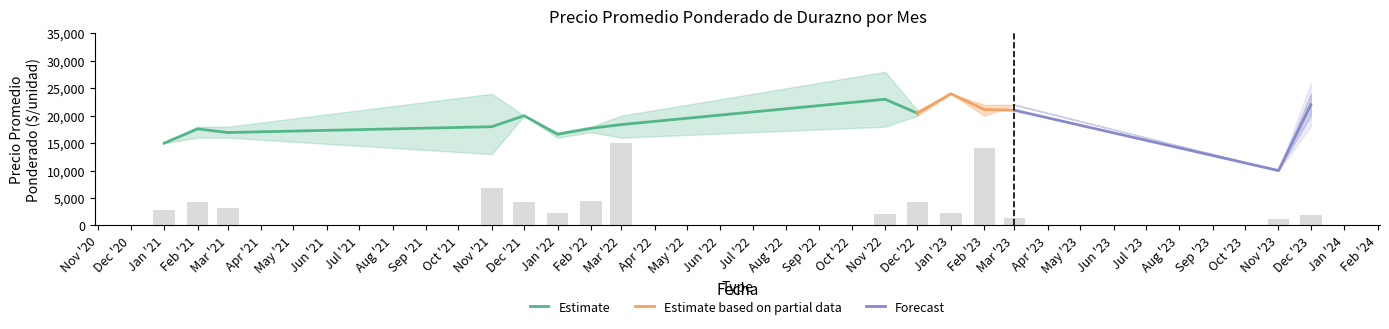

Read the Precio maximo value at 2022-11.

28000